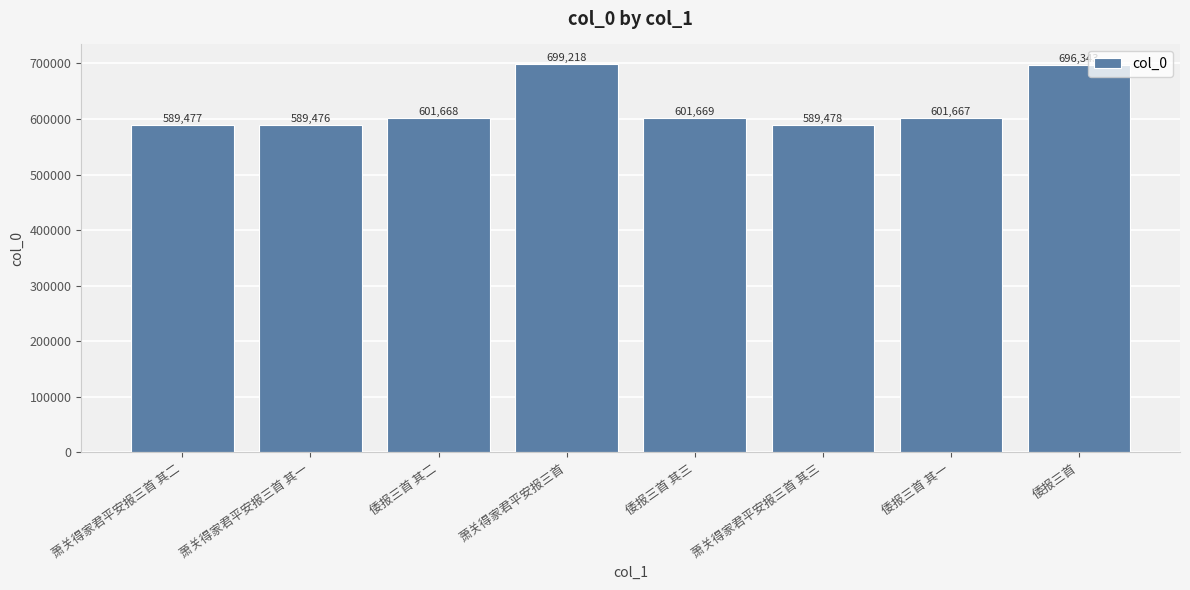

The chart shows a value of 696343 at 倭报三首. True or false?

True